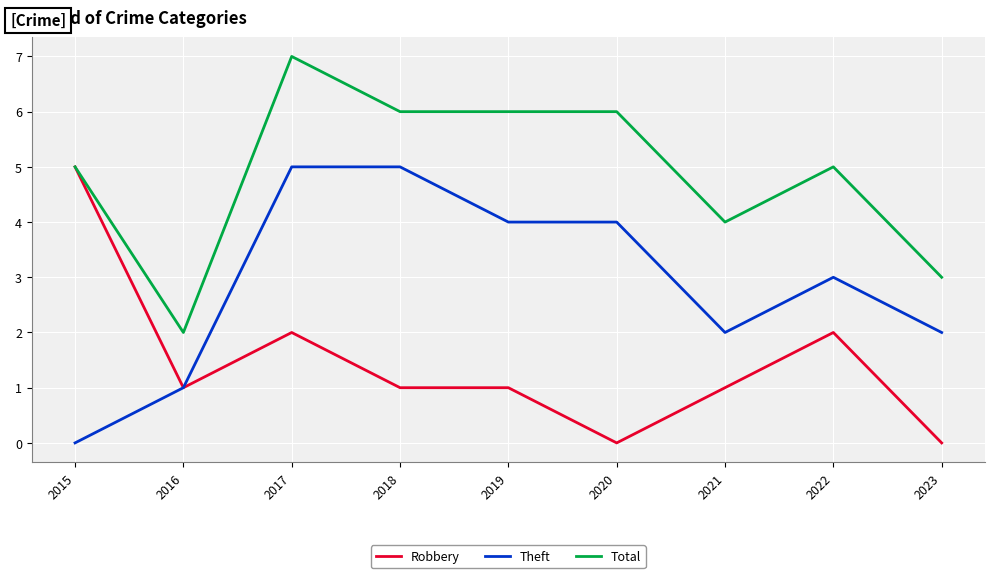

Is it true that Robbery equals 0 at 2018?

False